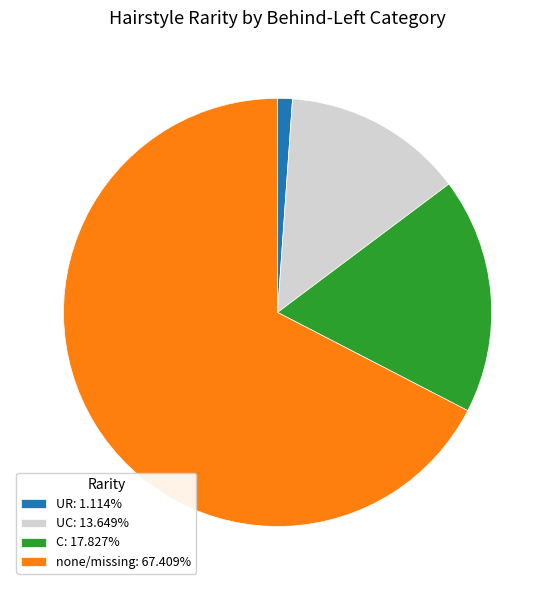

Is none/missing: 67.409% the majority of the pie?

Yes